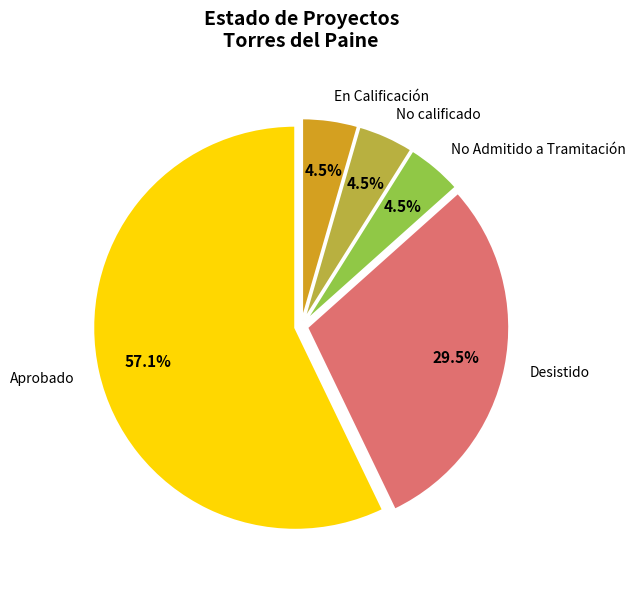

Is there any slice that represents more than half of the pie?

Yes